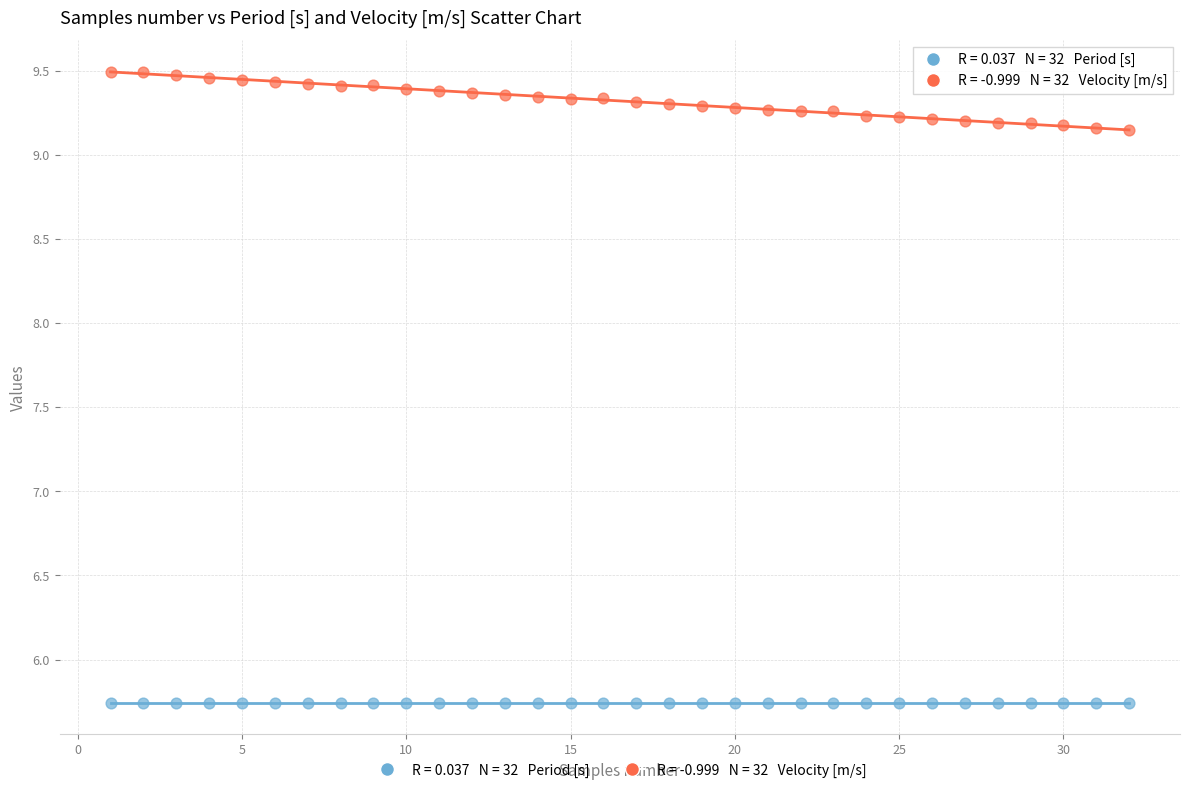

Across all data points, what is the range of X values (max minus min)?

31.0